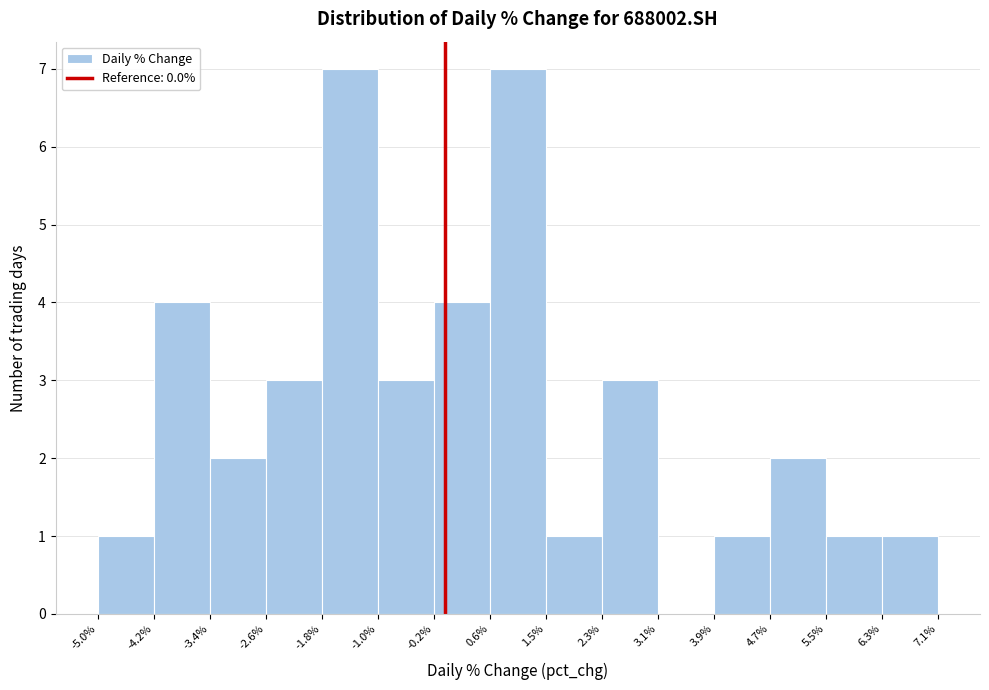

Reading left to right, transcribe this chart: for each bar, give the range it covers on the x-axis and its height. The values are not printed on the chart, so give them approximately, as read against the axis.

-5.0% to -4.2%: 1
-4.2% to -3.4%: 4
-3.4% to -2.6%: 2
-2.6% to -1.8%: 3
-1.8% to -1.0%: 7
-1.0% to -0.2%: 3
-0.2% to 0.6%: 4
0.6% to 1.5%: 7
1.5% to 2.3%: 1
2.3% to 3.1%: 3
3.1% to 3.9%: 0
3.9% to 4.7%: 1
4.7% to 5.5%: 2
5.5% to 6.3%: 1
6.3% to 7.1%: 1